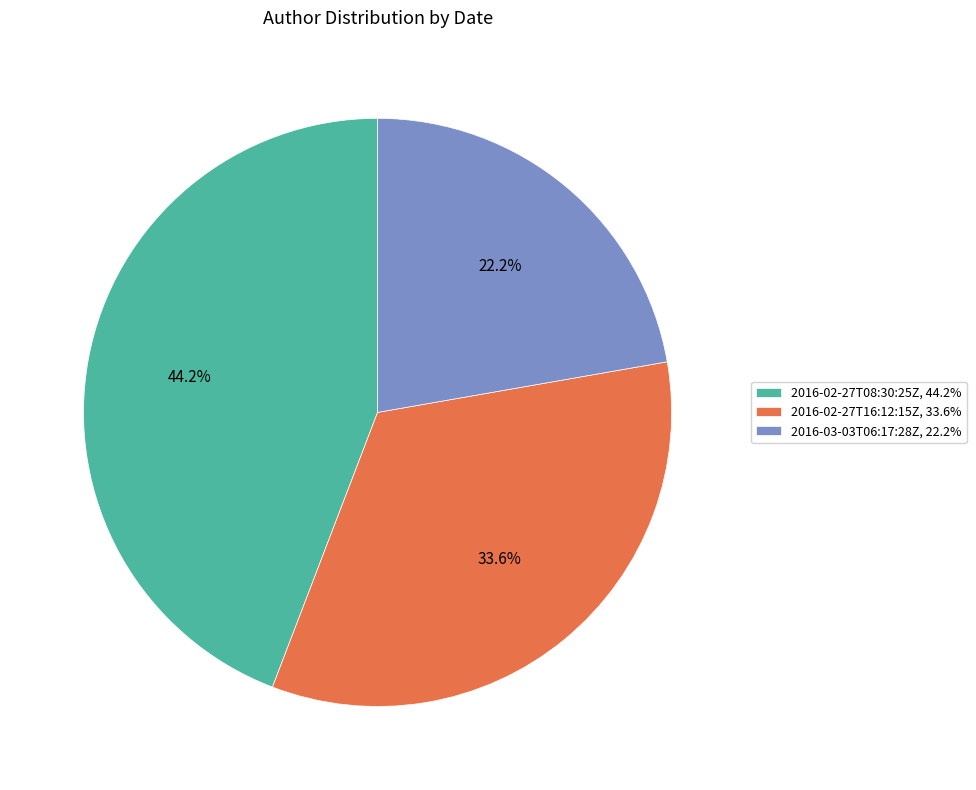

What percentage do 2016-02-27T08:30:25Z and 2016-03-03T06:17:28Z together represent?

66.4%